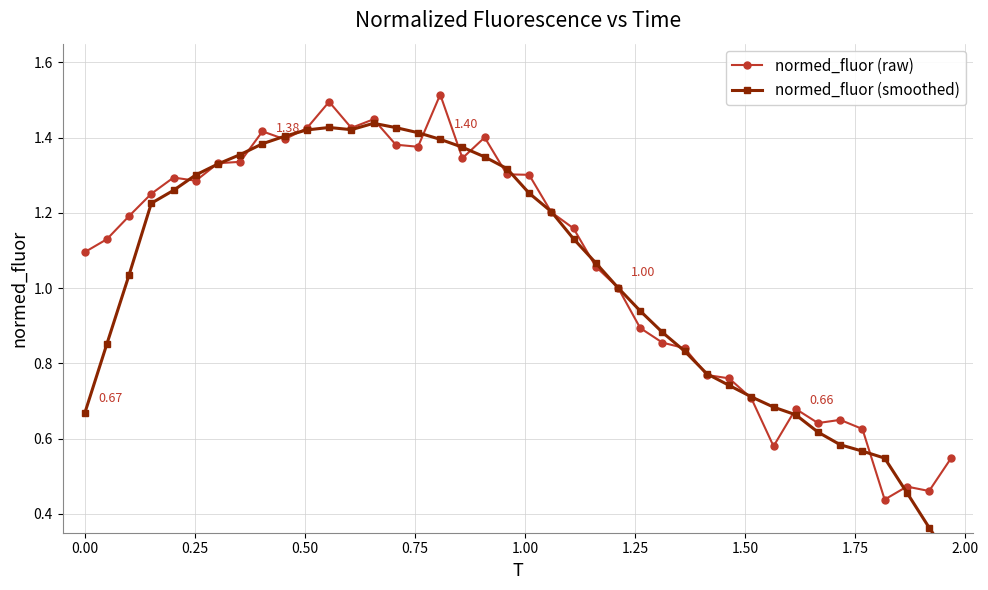

True or false: normed_fluor (raw) has more than 2 interior local peaks.

True